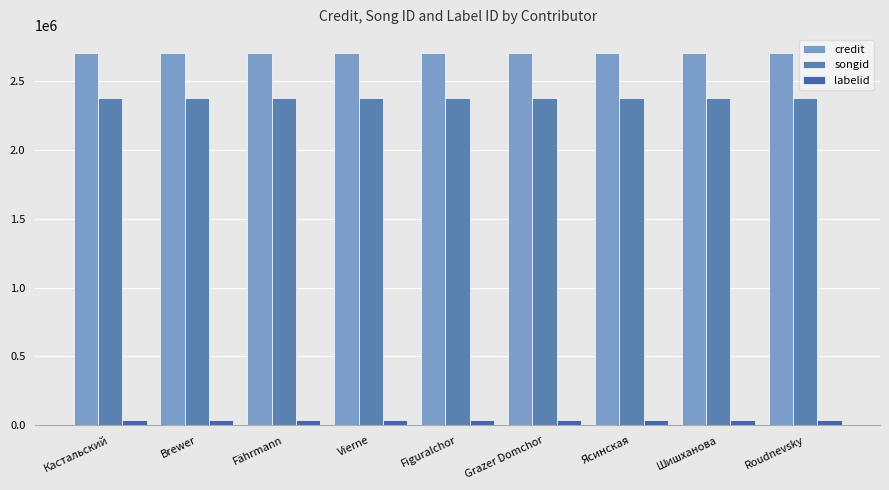

Reading right to left, what are all the values shown in this chart?

credit: Roudnevsky=2696661	Шишханова=2696661	Ясинская=2696661	Grazer Domchor=2696661	Figuralchor=2696661	Vierne=2696661	Fährmann=2696661	Brewer=2696661	Кастальский=2696661
songid: Roudnevsky=2376919	Шишханова=2376919	Ясинская=2376919	Grazer Domchor=2376919	Figuralchor=2376919	Vierne=2376919	Fährmann=2376919	Brewer=2376919	Кастальский=2376919
labelid: Roudnevsky=40288	Шишханова=40288	Ясинская=40288	Grazer Domchor=40288	Figuralchor=40288	Vierne=40288	Fährmann=40288	Brewer=40288	Кастальский=40288